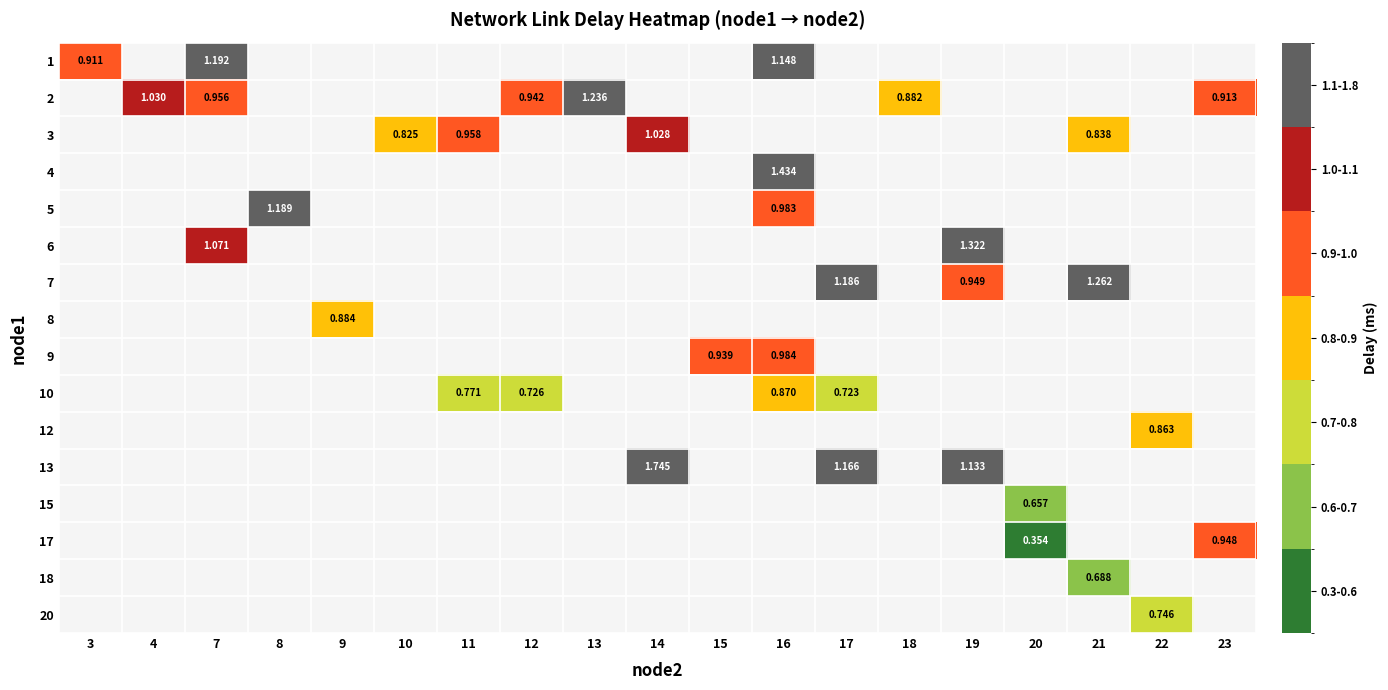

How many categories are shown in the chart?

19